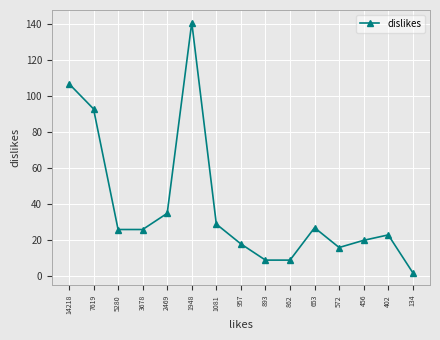

What is the change in value from 862 to 653?

+18